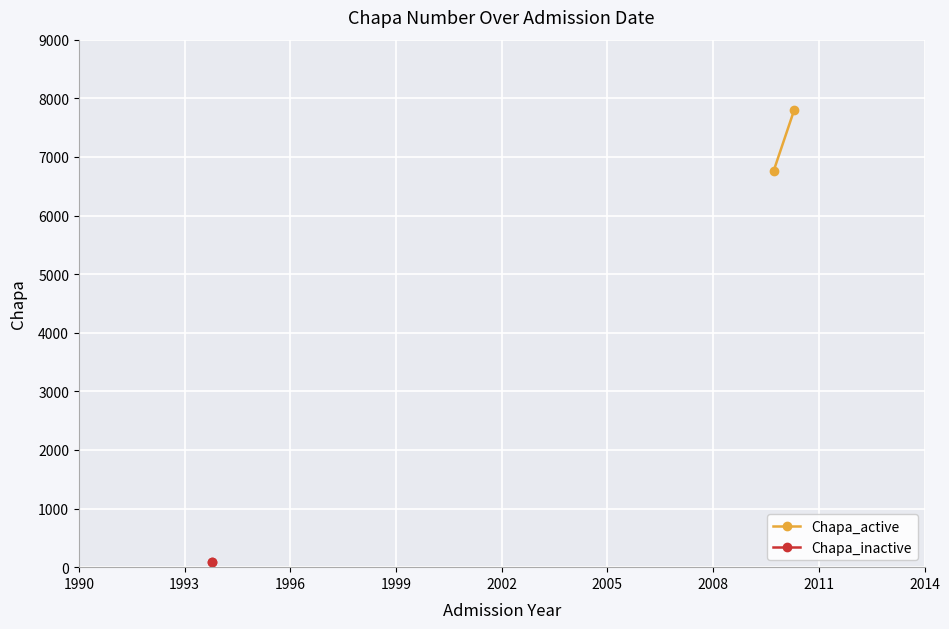

The value of Chapa_active at 1993 is 10212. True or false?

False